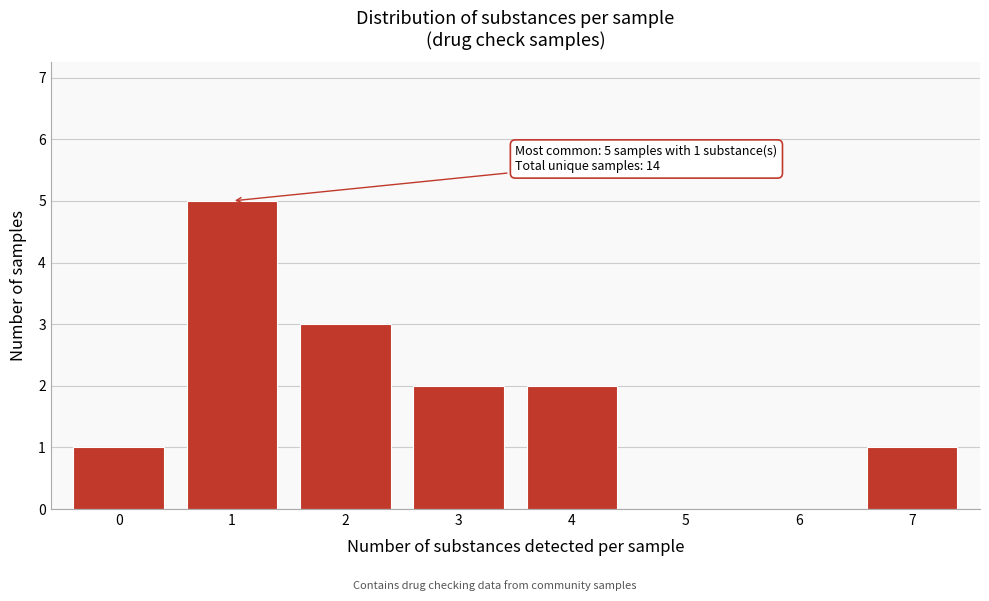

Over which range of the x-axis is the bar tallest?

0.5 to 1.5